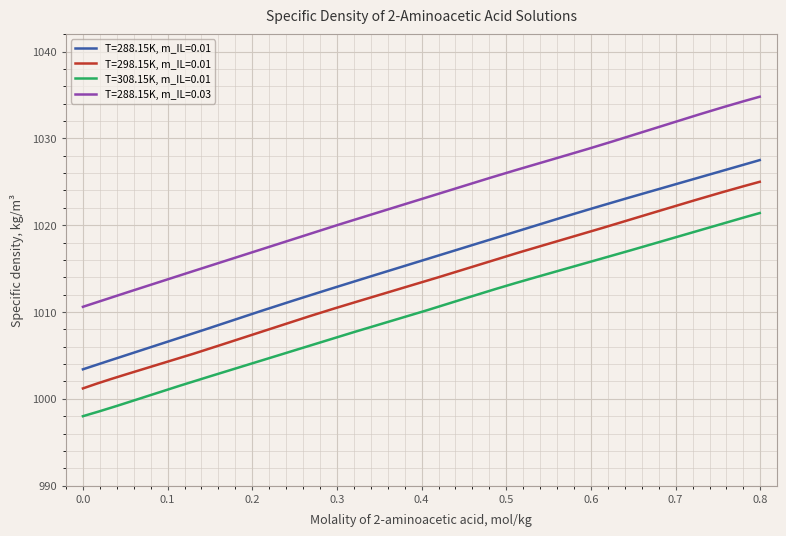

Which series has the widest spread of values?

T=288.15K, m_IL=0.03